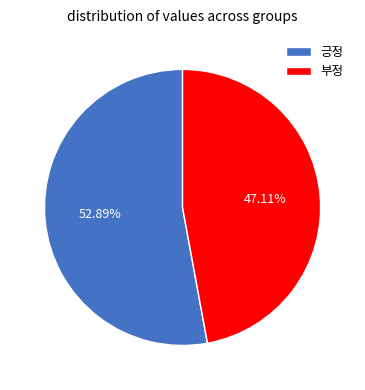

How many segments does this pie chart have?

2